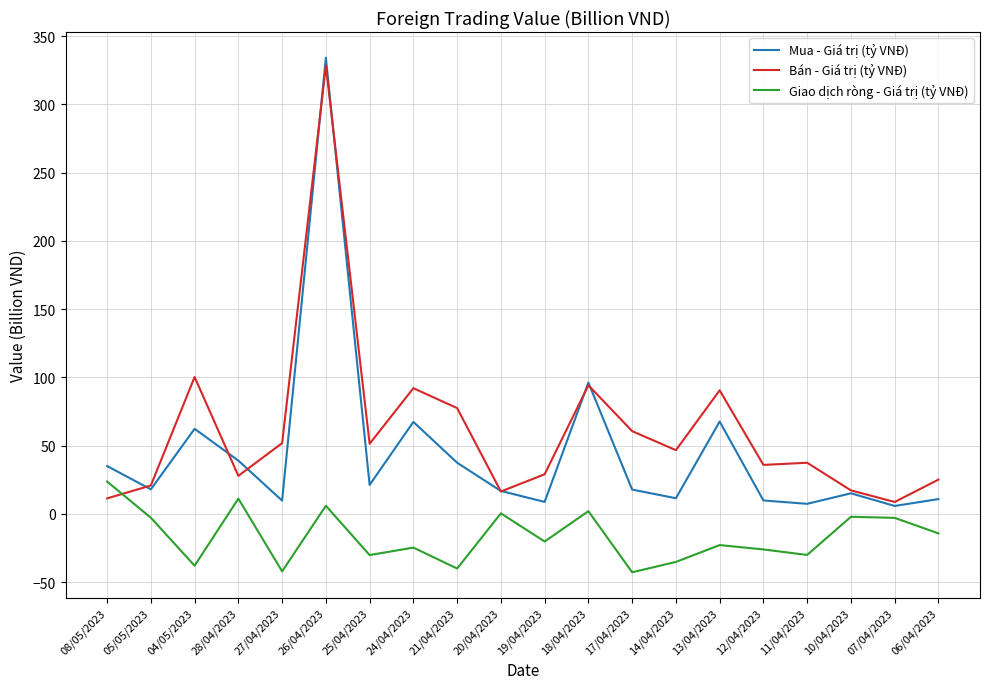

List the series in order of their overall mean, lowest first.

Giao dịch ròng - Giá trị (tỷ VNĐ), Mua - Giá trị (tỷ VNĐ), Bán - Giá trị (tỷ VNĐ)